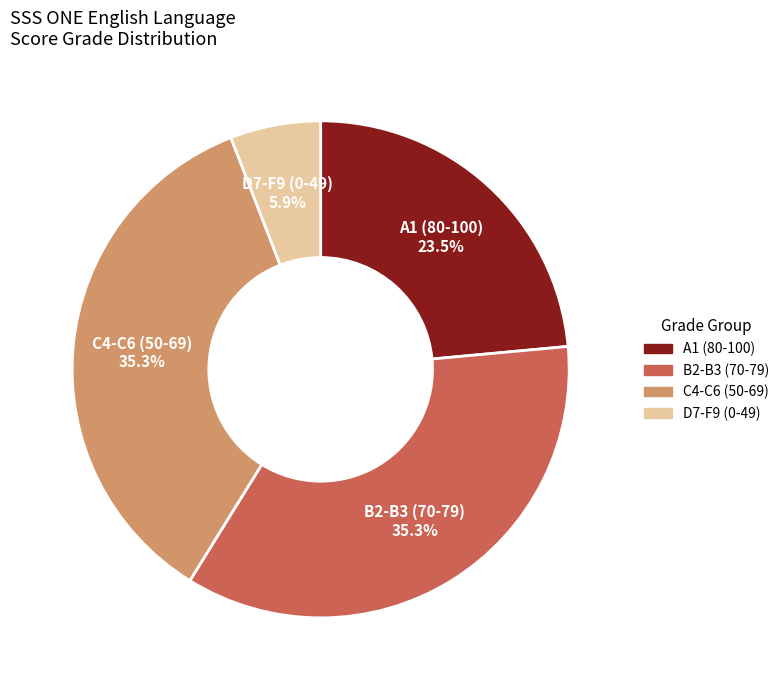

Is there any slice that represents more than half of the pie?

No